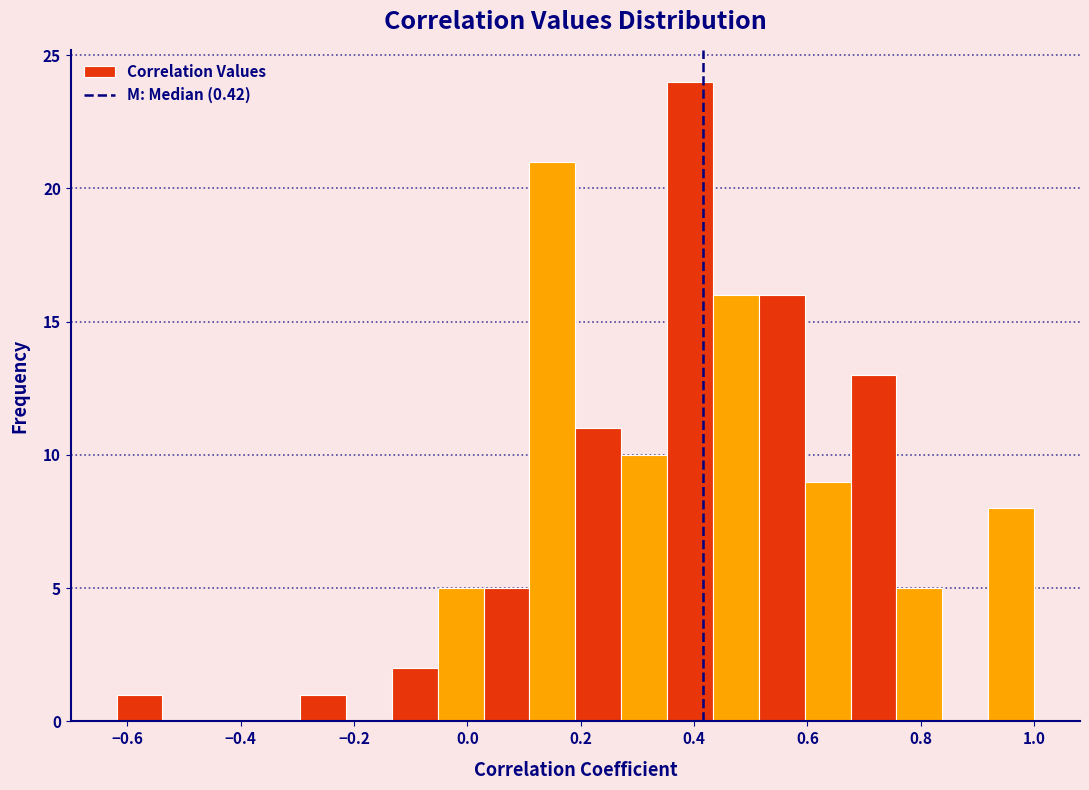

Reading left to right, transcribe this chart: for each bar, give the range it covers on the x-axis and its height. Neither the bar edges nor the heights are printed on the chart, so give them approximately, as read against the axes.

-0.62 to -0.54: 1
-0.54 to -0.46: 0
-0.46 to -0.38: 0
-0.38 to -0.30: 0
-0.30 to -0.22: 1
-0.22 to -0.14: 0
-0.14 to -0.06: 2
-0.06 to 0.02: 5
0.02 to 0.10: 5
0.10 to 0.20: 21
0.20 to 0.28: 11
0.28 to 0.36: 10
0.36 to 0.44: 24
0.44 to 0.52: 16
0.52 to 0.60: 16
0.60 to 0.68: 9
0.68 to 0.76: 13
0.76 to 0.84: 5
0.84 to 0.92: 0
0.92 to 1.00: 8